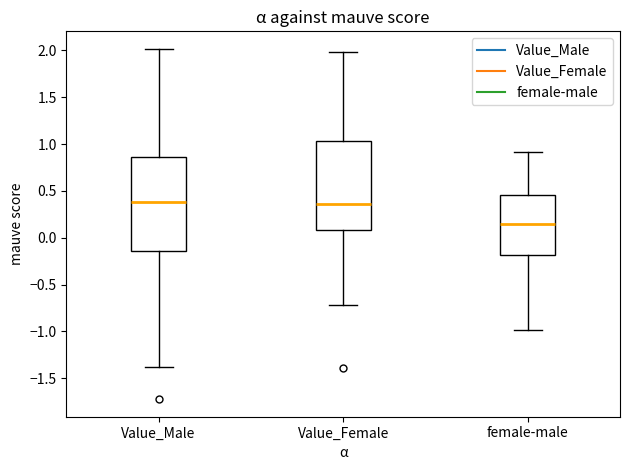

Reading left to right, read every box against the y-axis: the position of its median line, the range the box covers, and the ends of its whiskers. The values are not printed on the chart, so give them approximately, as read against the axis.

Value_Male: median 0.40, box -0.15 to 0.85, whiskers -1.40 to 2.00
Value_Female: median 0.35, box 0.10 to 1.05, whiskers -0.70 to 2.00
female-male: median 0.15, box -0.20 to 0.45, whiskers -1.00 to 0.90